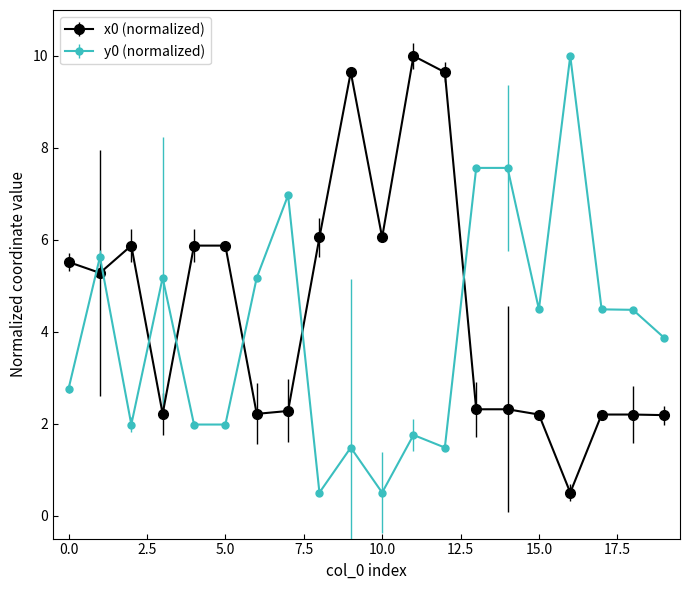

How many series are shown in this chart?

2